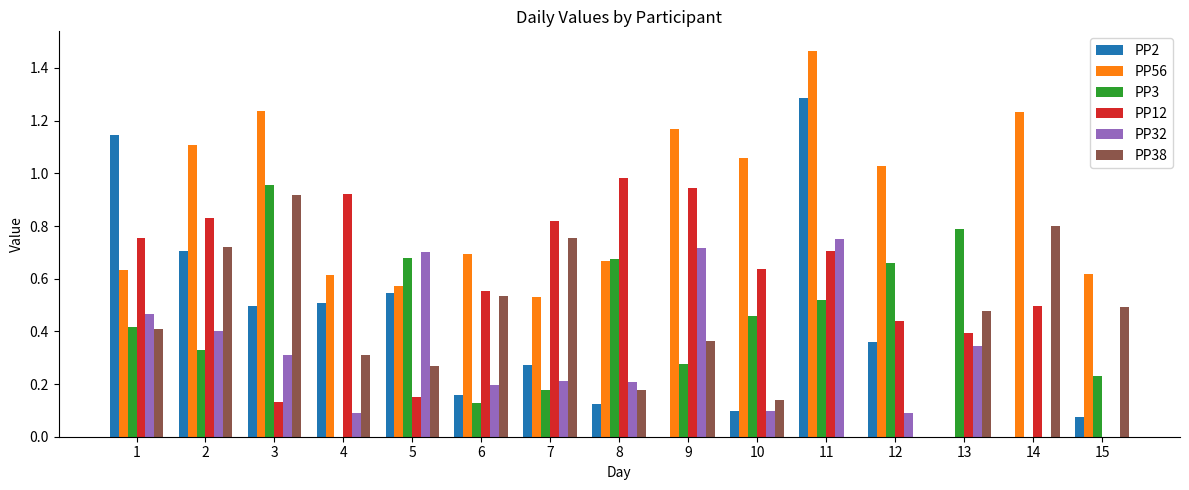

Which category has the highest value in the PP2 series?

11